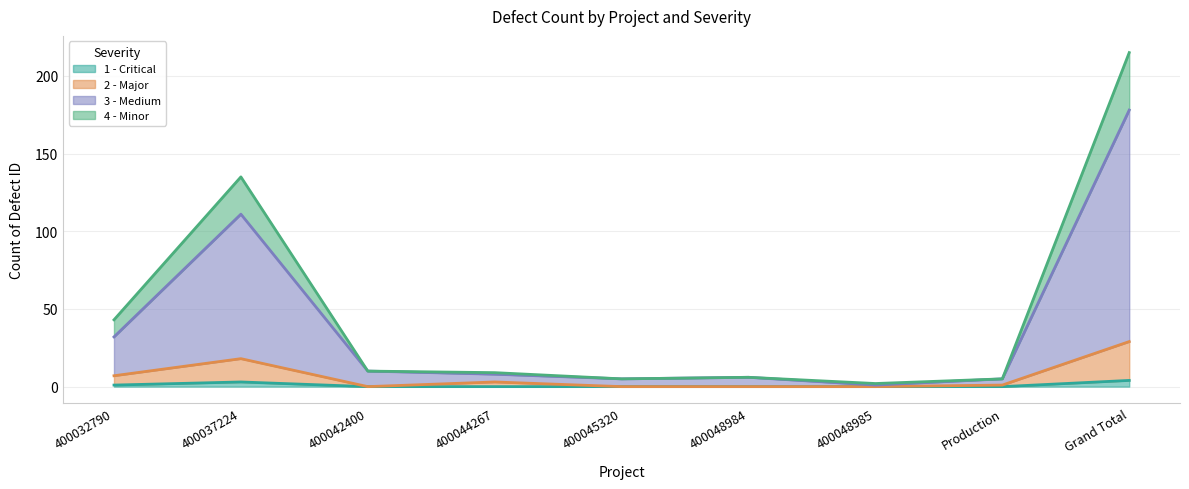

How many interior local peaks does the 2 - Major series have?

2